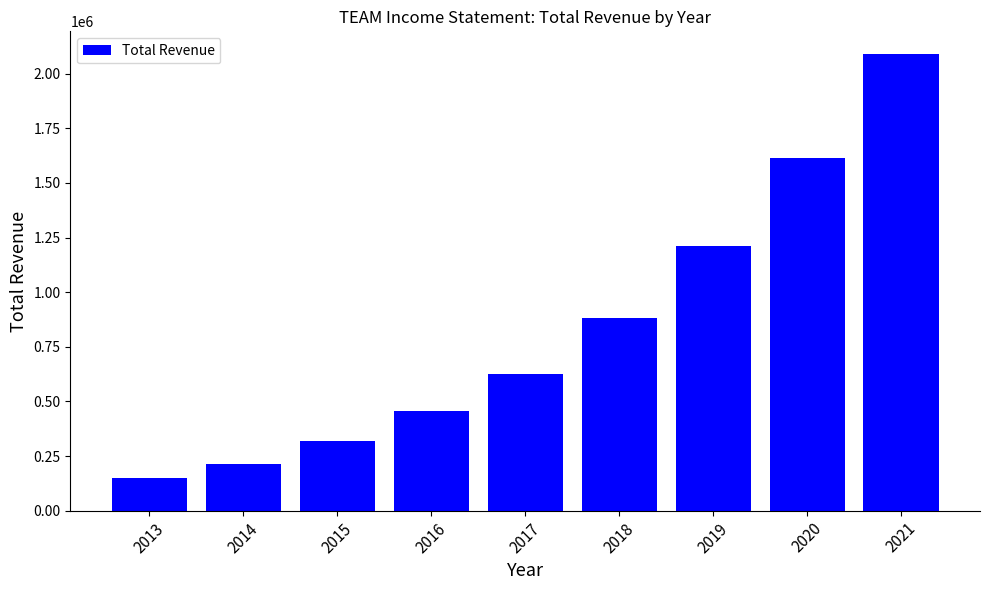

Rank the categories by value from lowest to highest.

2013, 2014, 2015, 2016, 2017, 2018, 2019, 2020, 2021